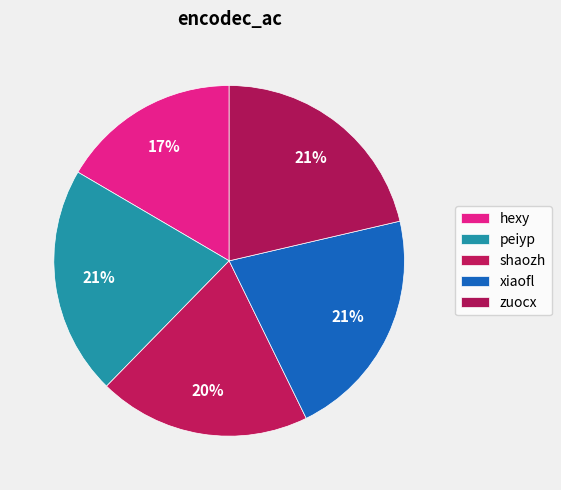

To the nearest percent, what is the average slice percentage?

20%